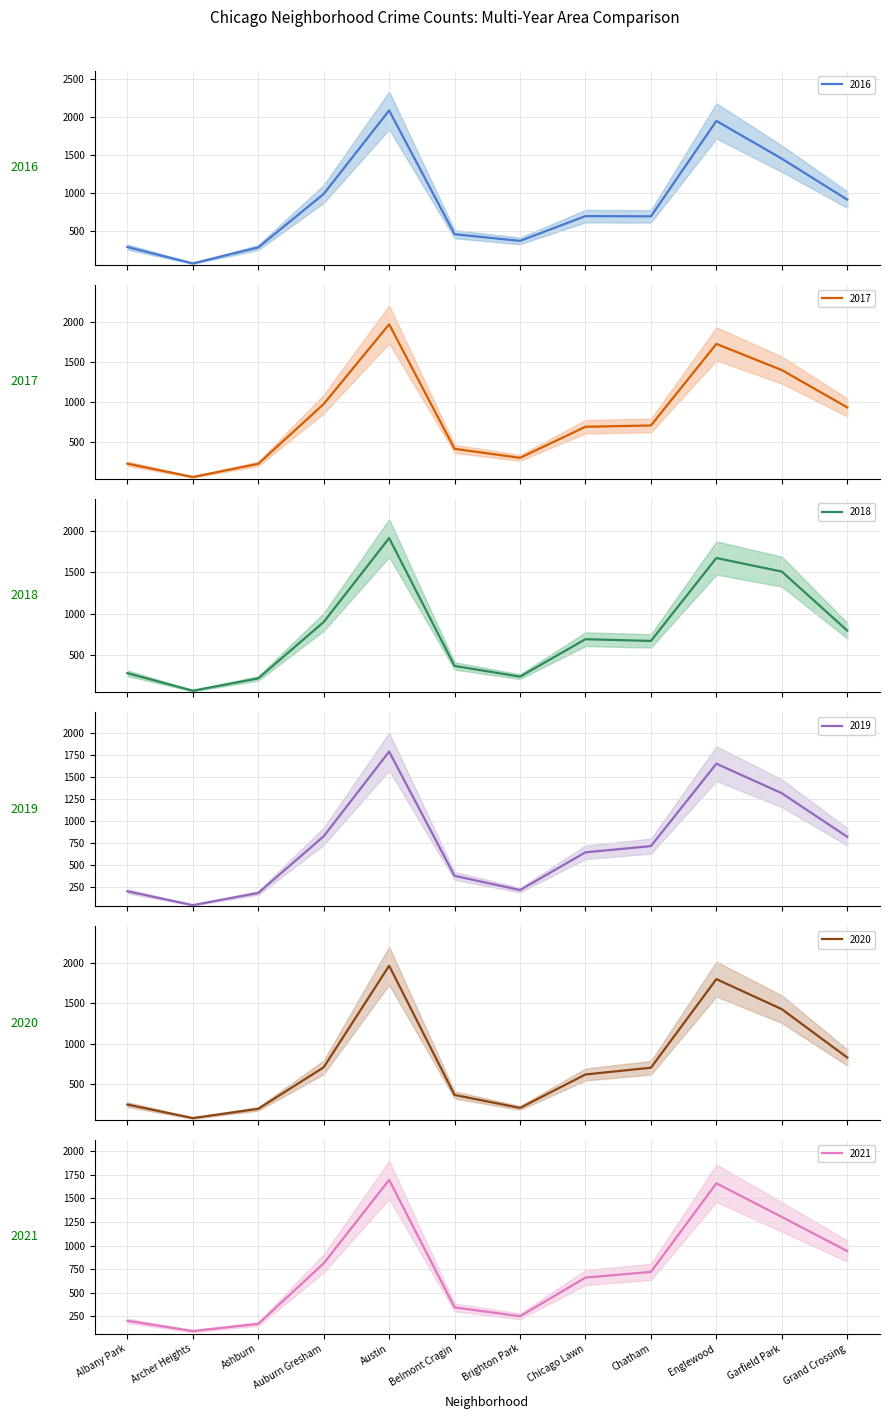

At which category does 2017 reach its first local peak?

Austin